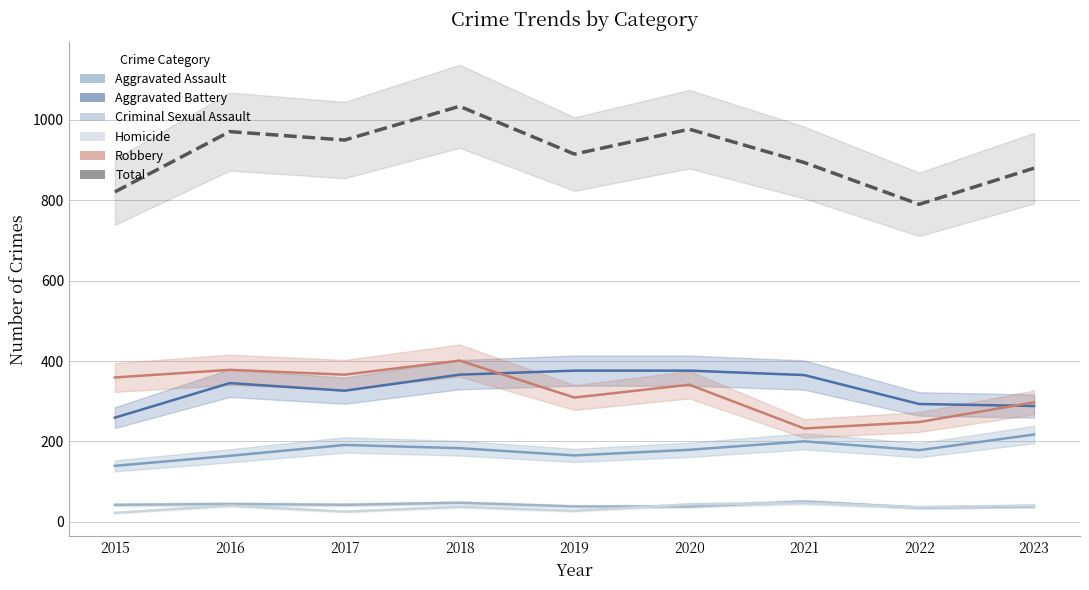

Which has a higher value, 2020 or 2015?

2020